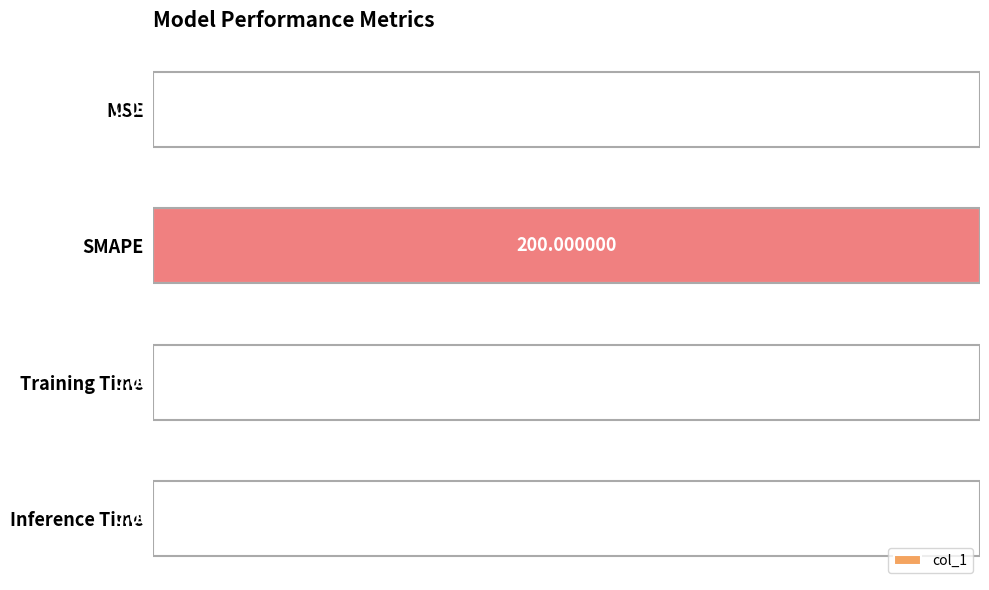

Between Inference Time and Training Time, which is larger?

Training Time